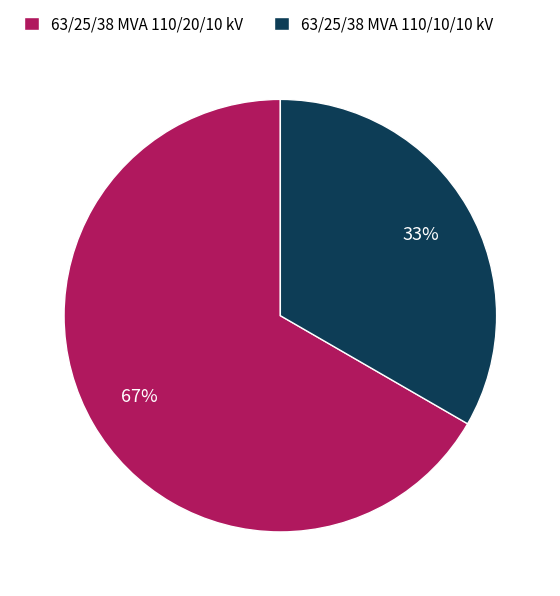

To the nearest percent, what is the average slice percentage?

50%